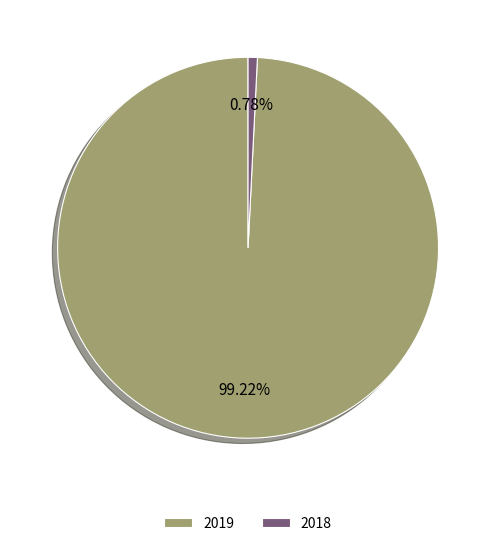

Approximately how many times larger is the value at 2019 compared to 2018?

126.4